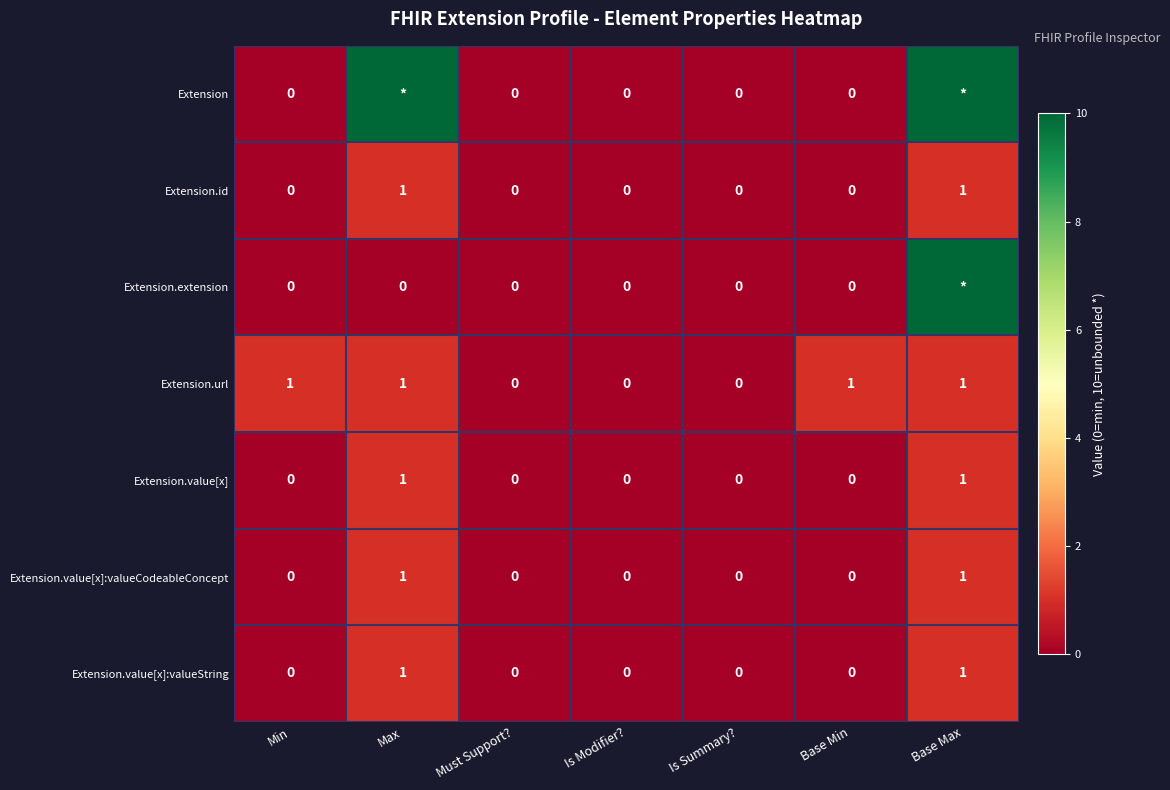

Is the value of Extension.id at Max greater than the value of Extension.value[x]:valueString at Is Modifier??

Yes